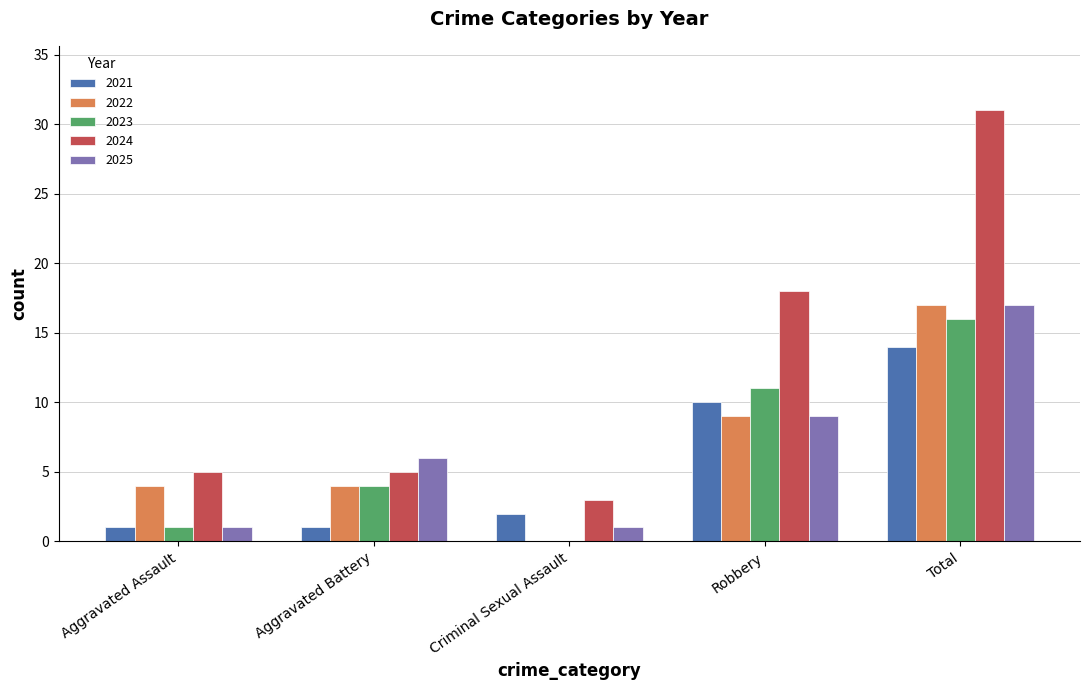

What is the sum of the 2023 values at Aggravated Battery and Total?

20